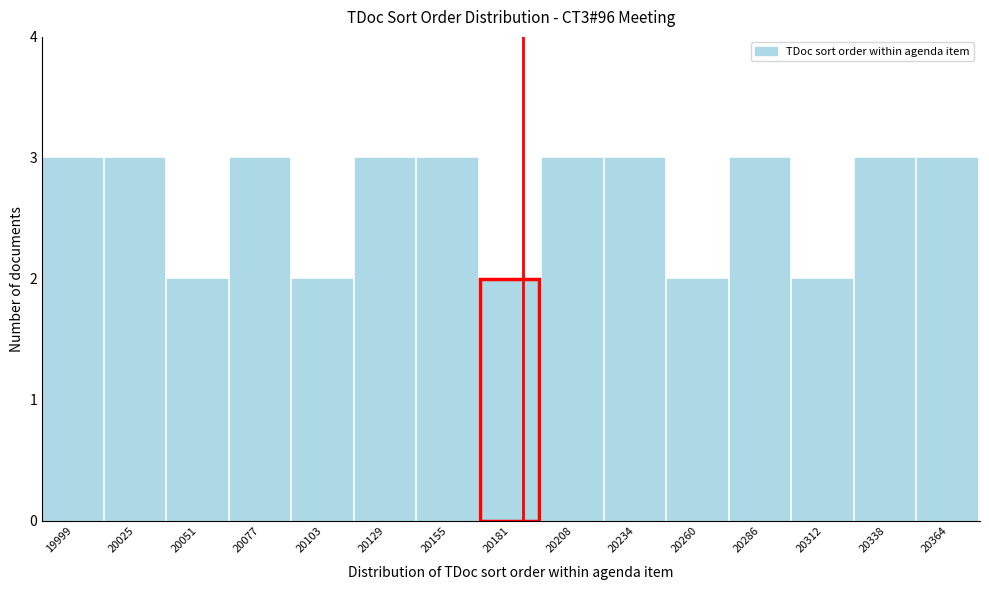

Reading left to right, list all the values displayed in this chart.

3	3	2	3	2	3	3	2	3	3	2	3	2	3	3